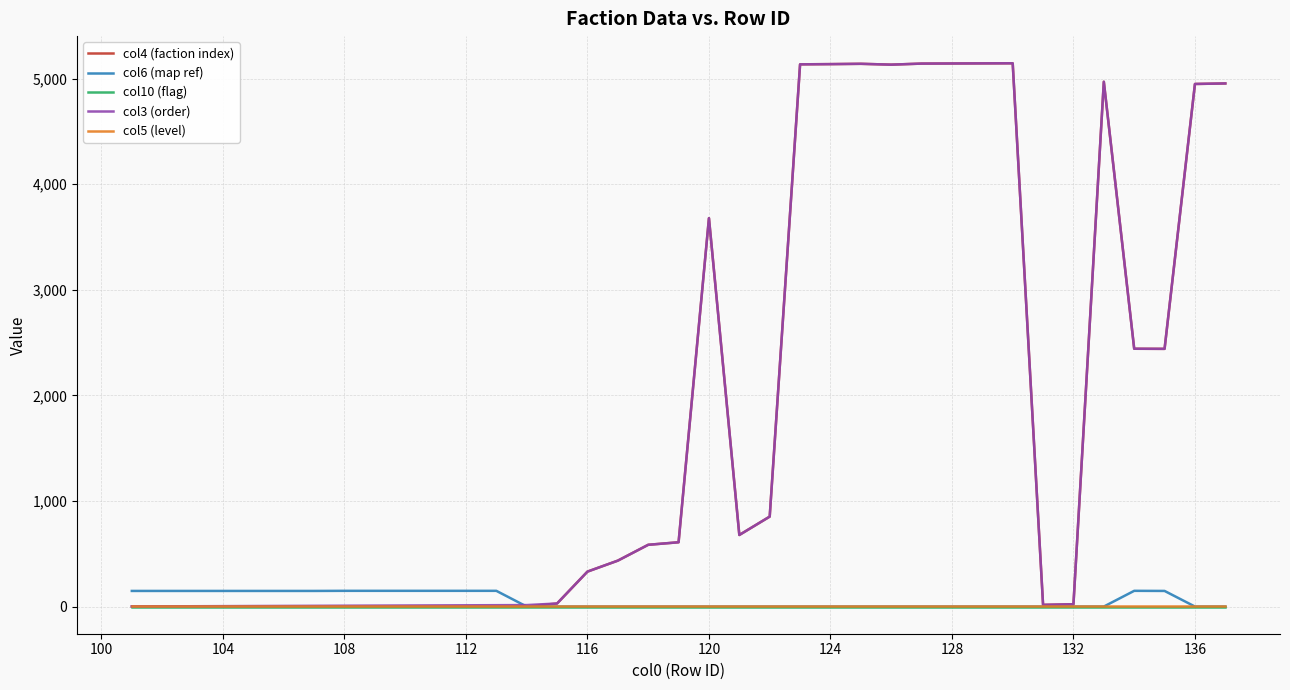

True or false: col6 (map ref) and col3 (order) intersect in this chart.

True